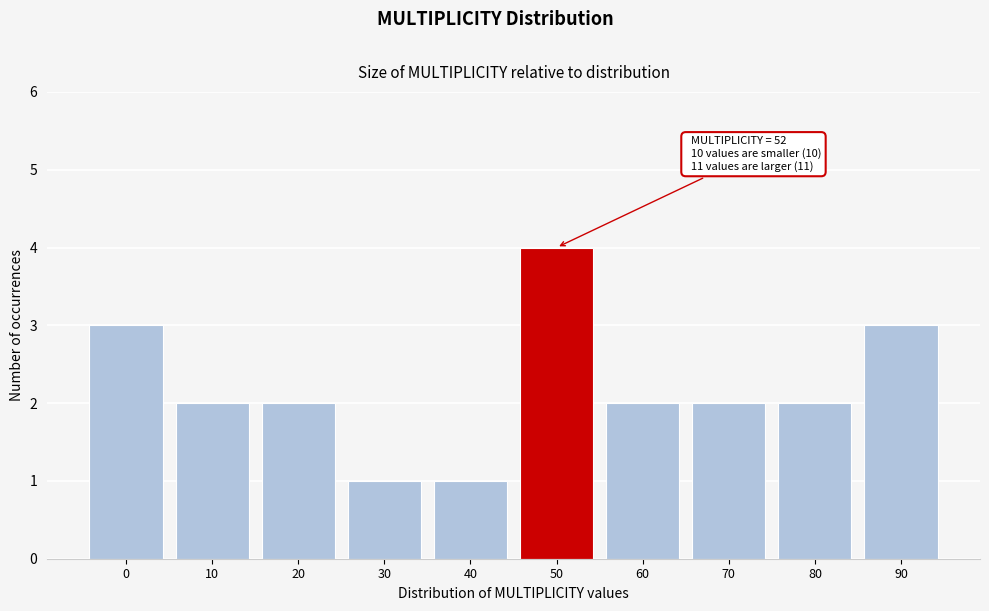

Reading left to right, extract all data points from this chart.

3	2	2	1	1	4	2	2	2	3